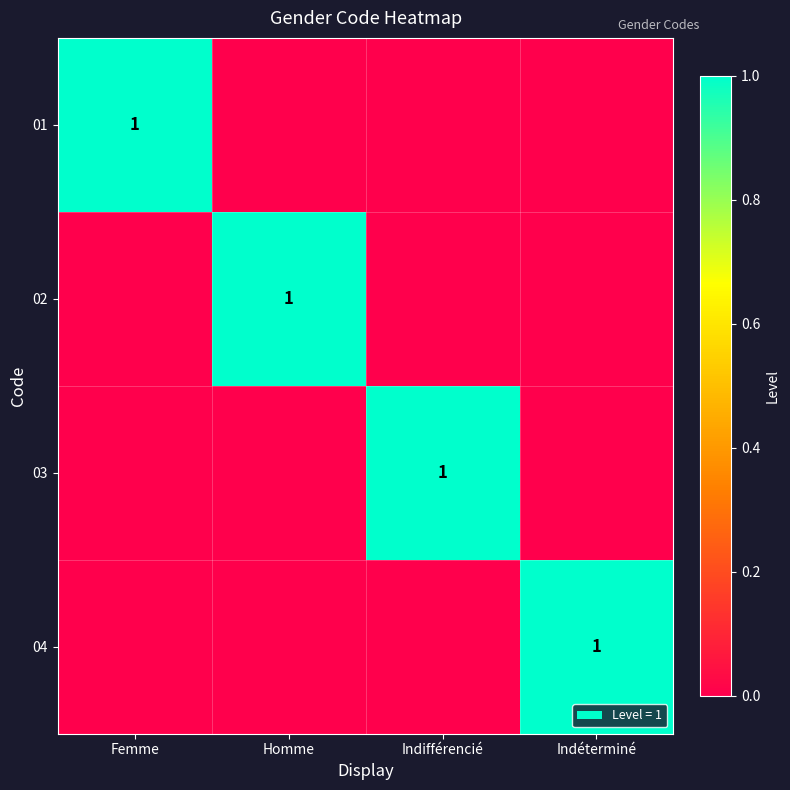

The 01 series shows 1 at Femme. True or false?

True